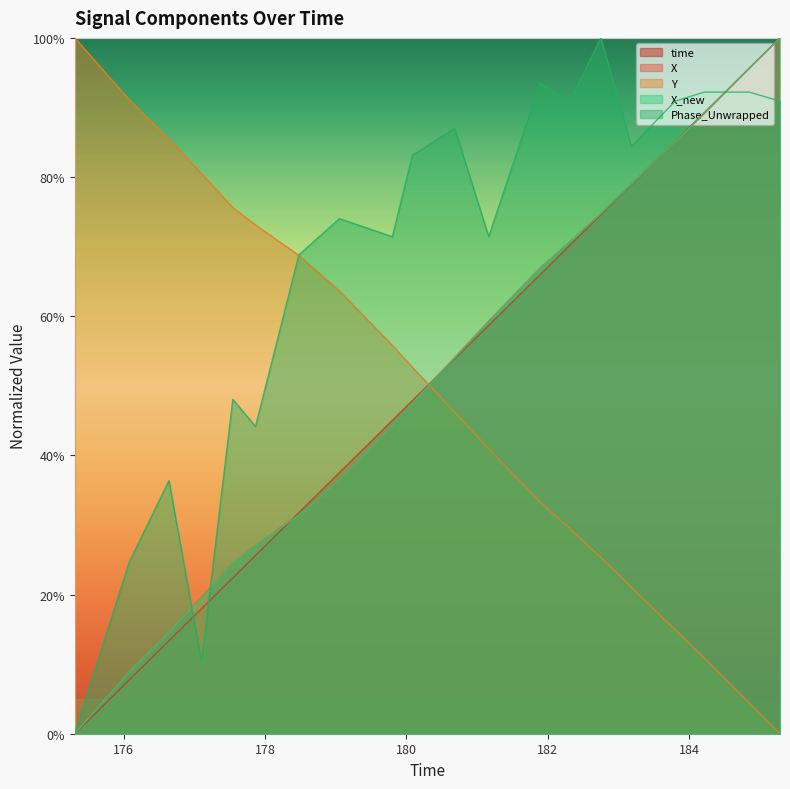

Which series has the largest total across all categories?

Phase_Unwrapped